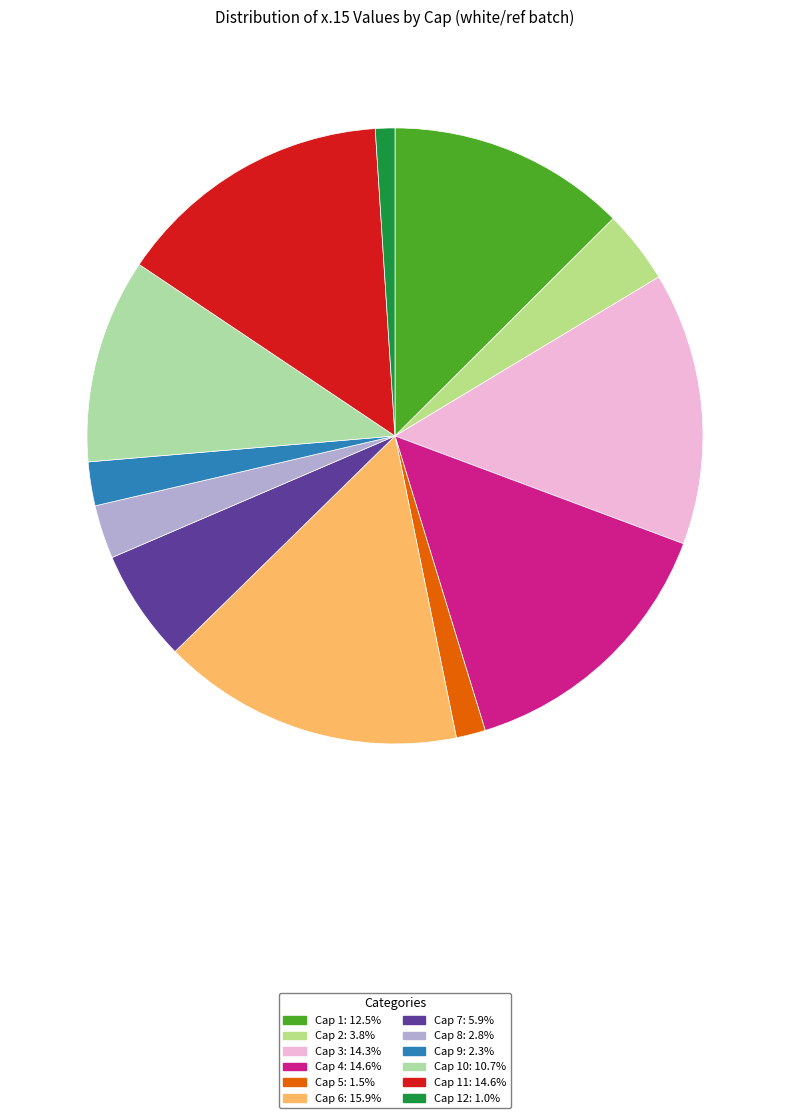

Count the number of slices in the pie.

12